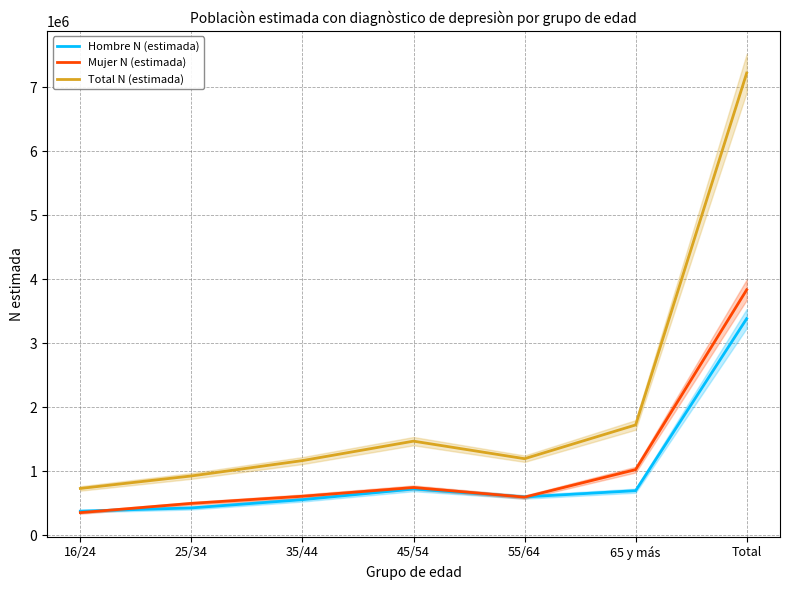

Rank the series by their maximum value, from highest to lowest.

Total N (estimada), Mujer N (estimada), Hombre N (estimada)